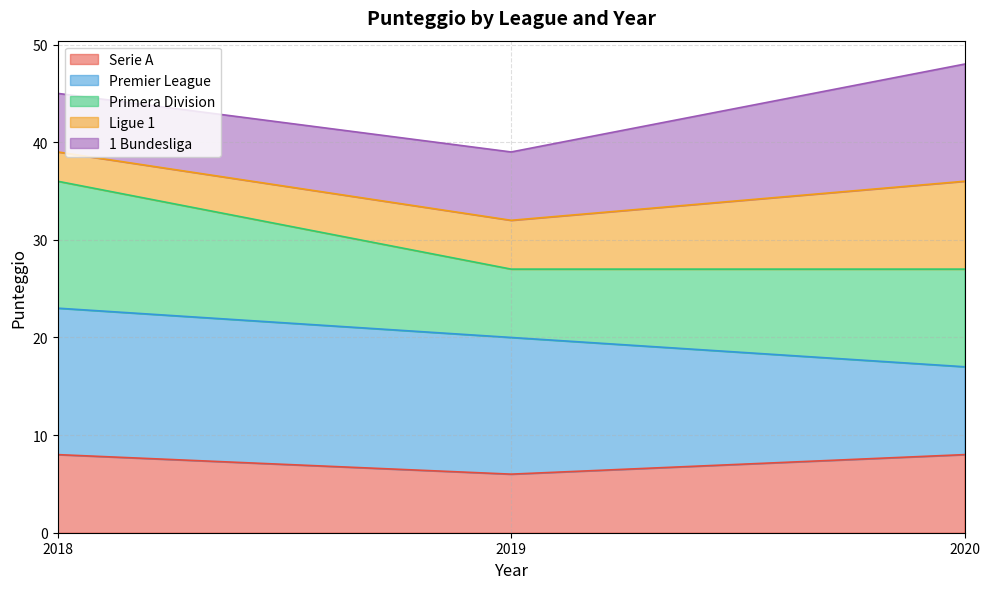

Rank the categories by Serie A value from highest to lowest.

2018, 2020, 2019